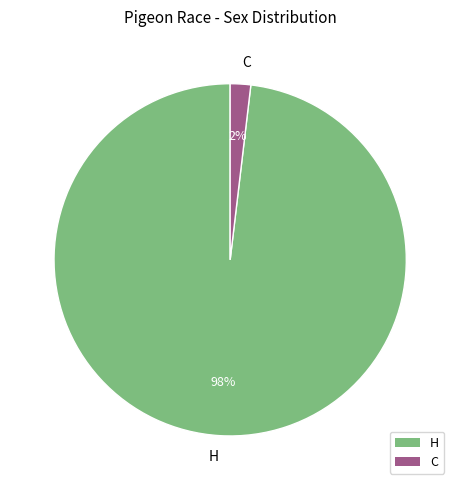

How many slices are in this pie chart?

2